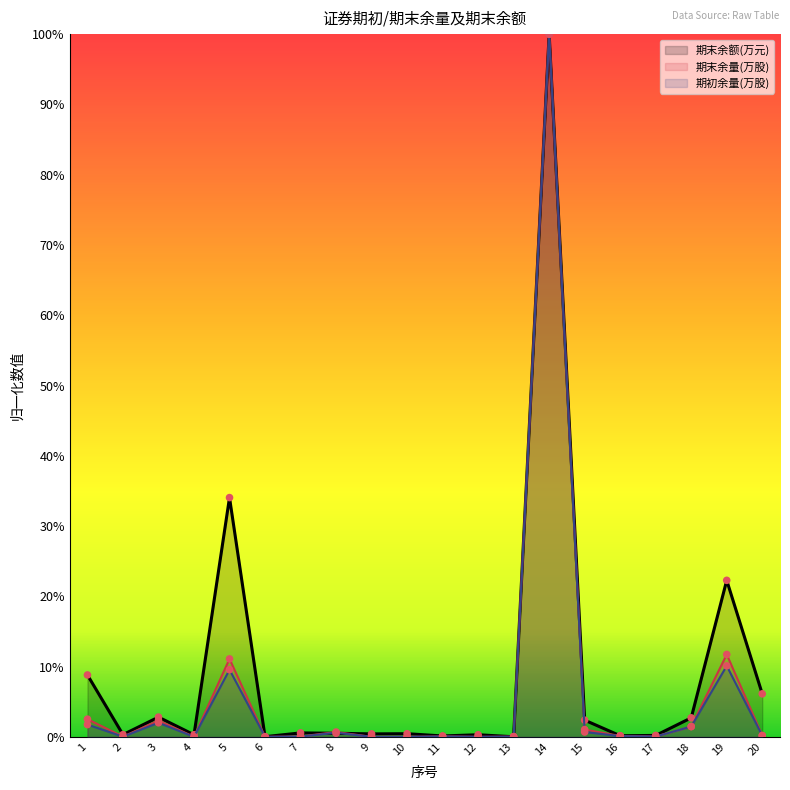

At how many categories does at least one series exceed 0?

20